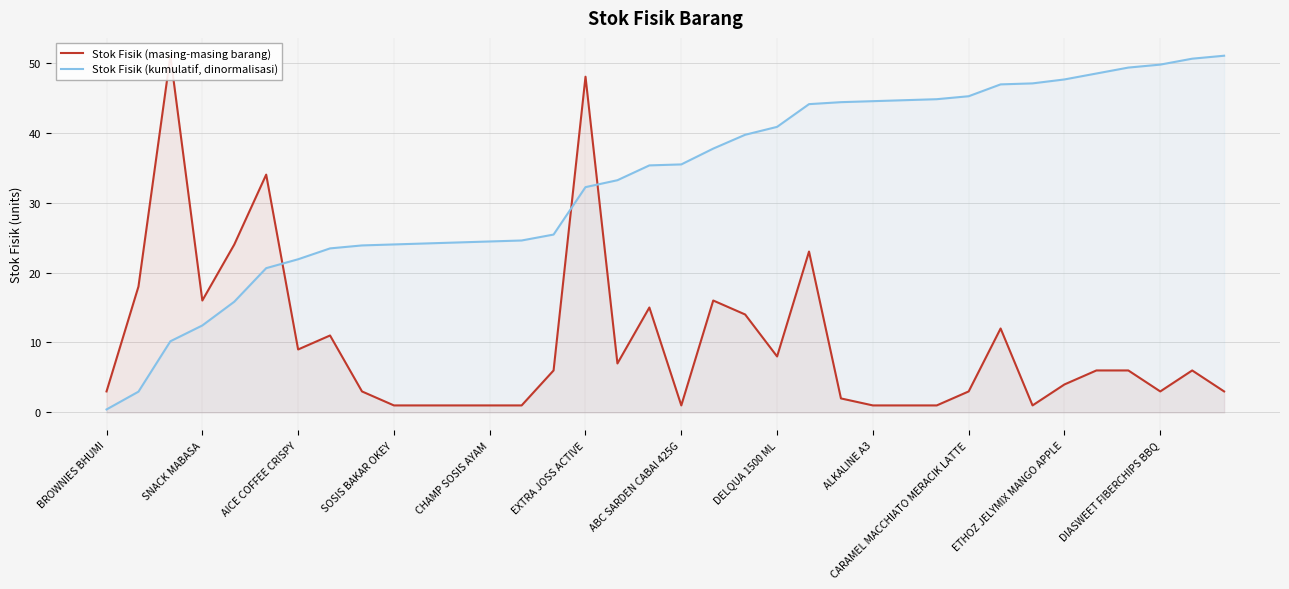

Where is Stok Fisik (kumulatif, dinormalisasi) nearest to the value 25?

13